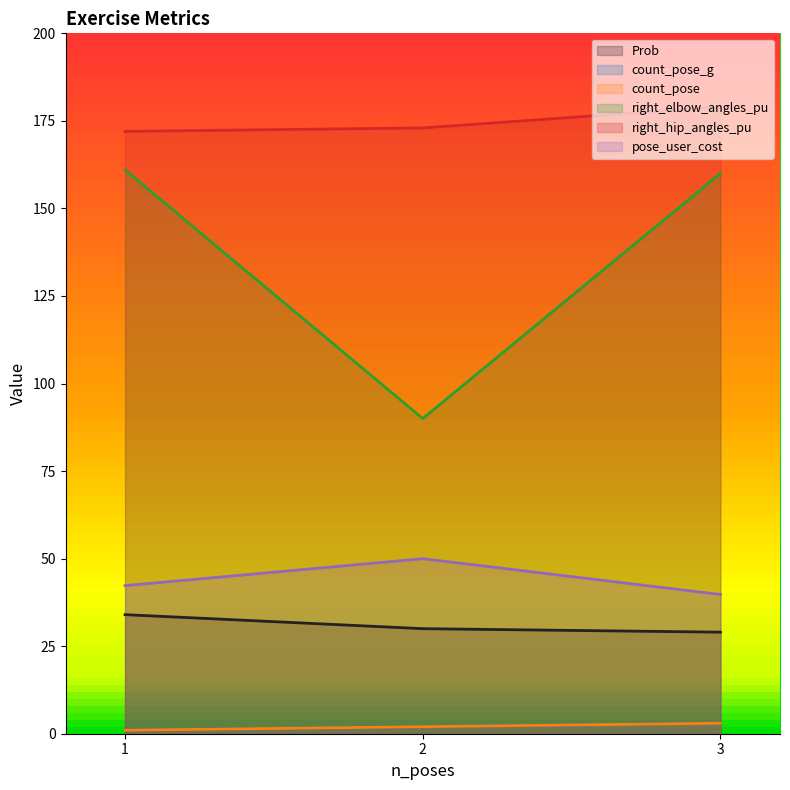

Reading left to right, extract all data points from this chart.

Prob: 1=34.0	2=30.0	3=29.0
count_pose_g: 1=1.0	2=2.0	3=3.0
count_pose: 1=1.0	2=2.0	3=3.0
right_elbow_angles_pu: 1=161.0	2=90.0	3=160.0
right_hip_angles_pu: 1=172.0	2=173.0	3=179.0
pose_user_cost: 1=42.3	2=50.0	3=39.8